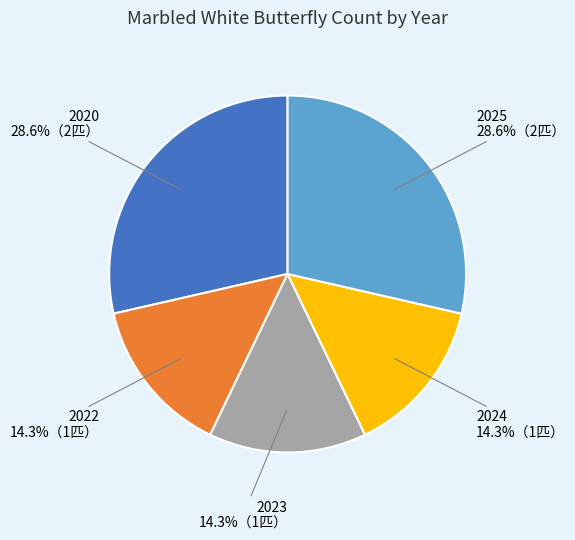

The 2025 slice represents 29% of the pie. True or false?

True